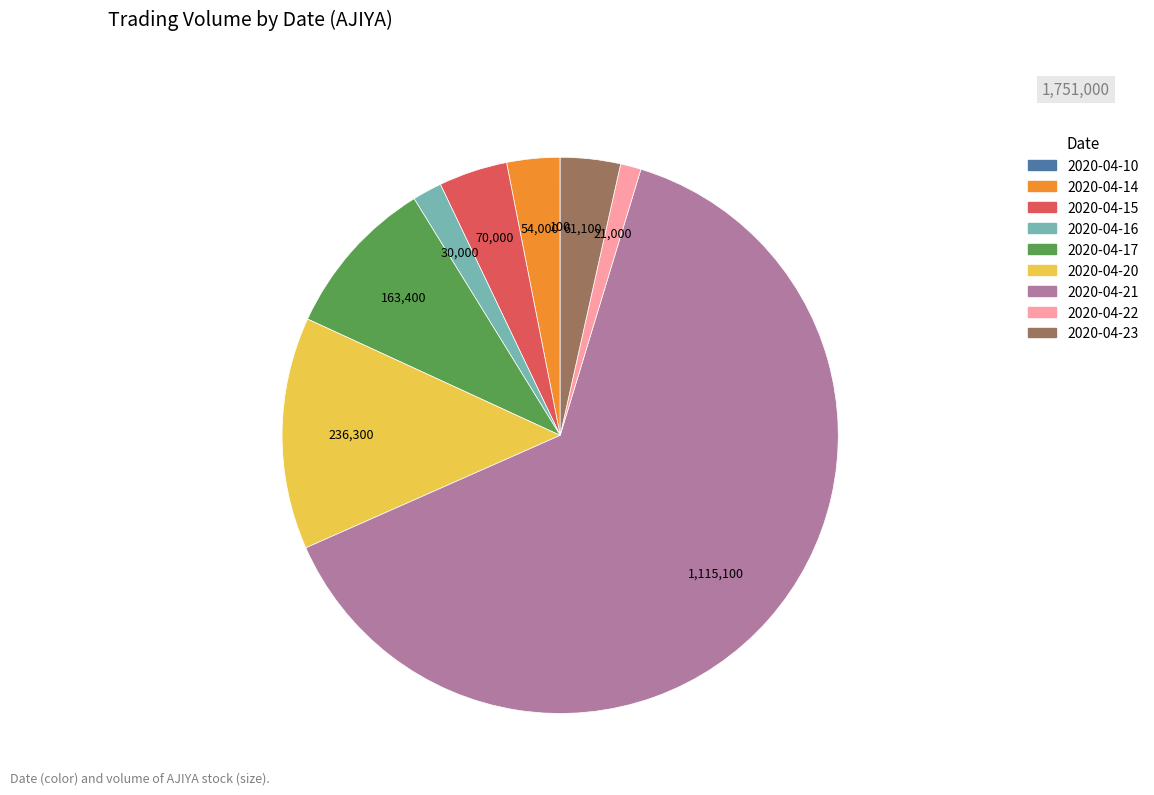

Which category has the biggest portion of the pie?

2020-04-21